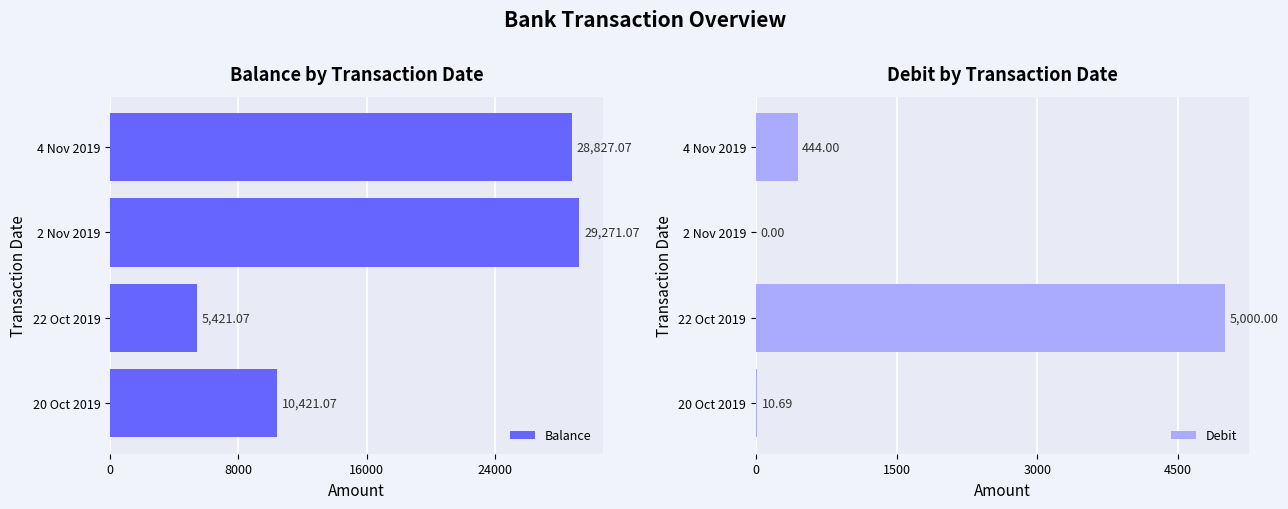

Reading left to right, list all the values displayed in this chart.

Balance: 10421.1	5421.1	29271.1	28827.1
Debit: 10.7	5000.0	0.0	444.0